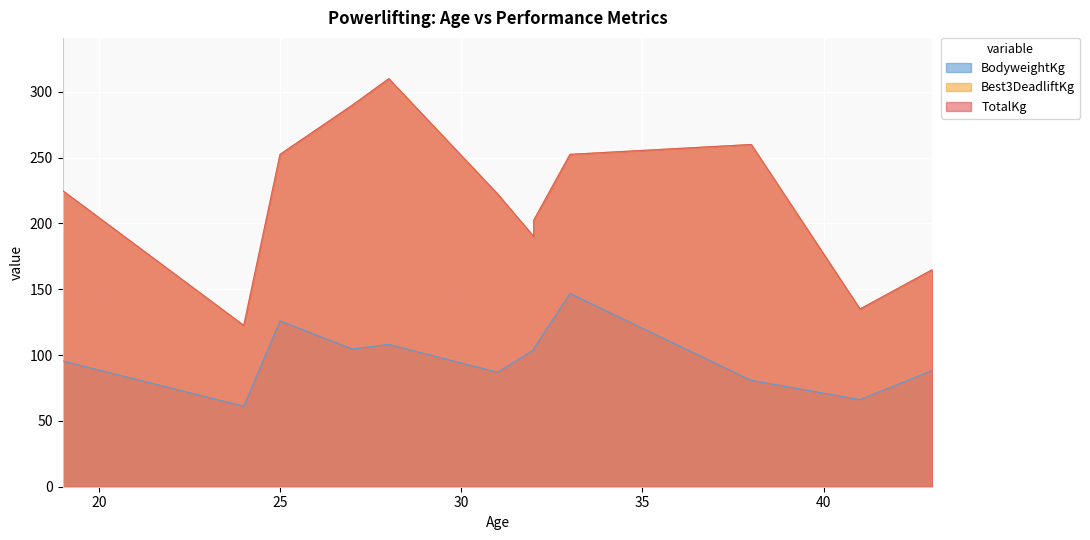

What value does the TotalKg series have at 25?

252.5